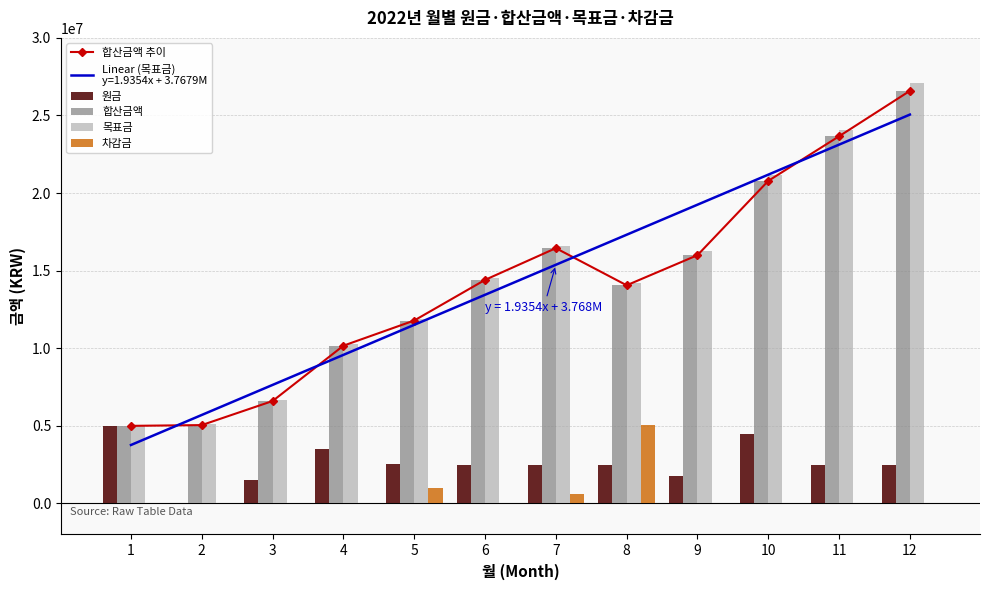

The value of 차감금 at 8 is 5056544. True or false?

True